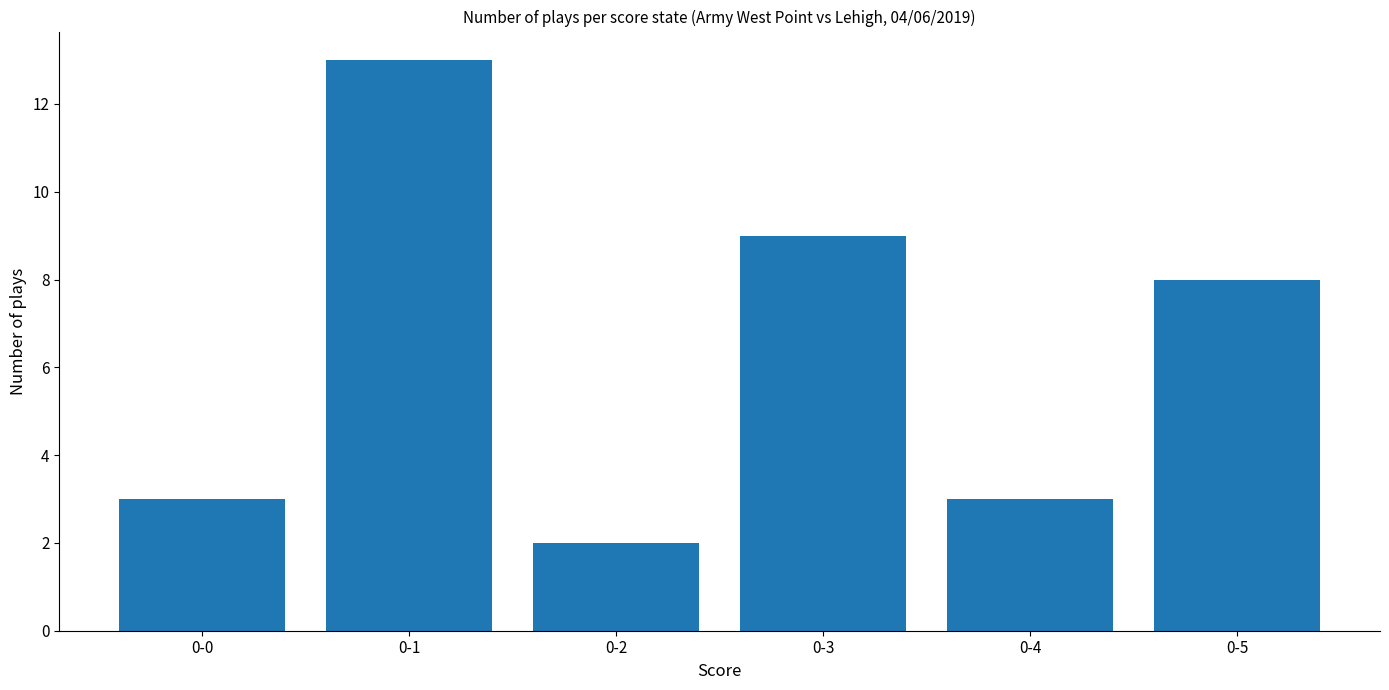

Count the number of data series in this chart.

1